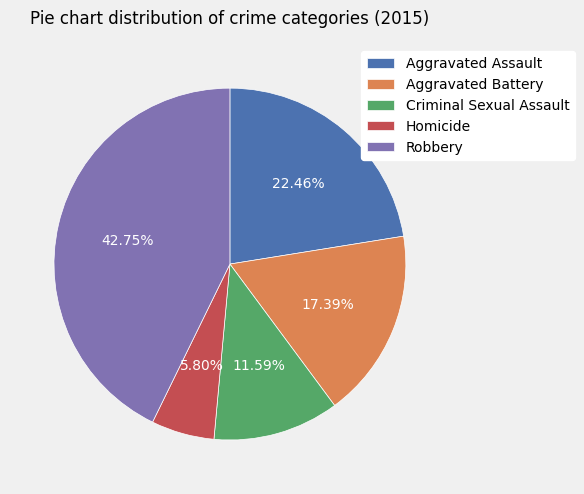

Is it true that Criminal Sexual Assault is 12% of the pie?

True